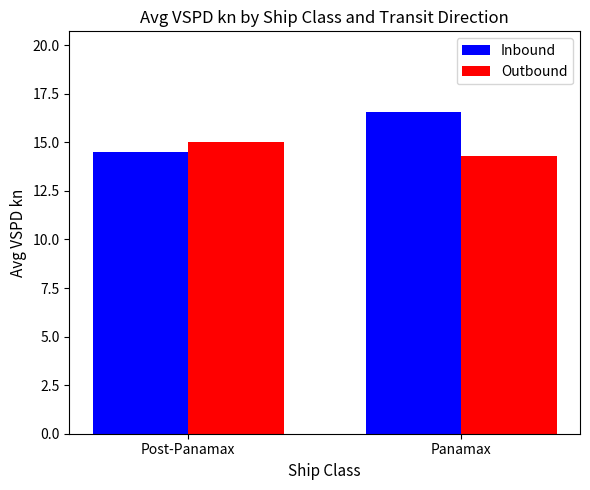

What are all the series names shown in the legend?

Inbound, Outbound